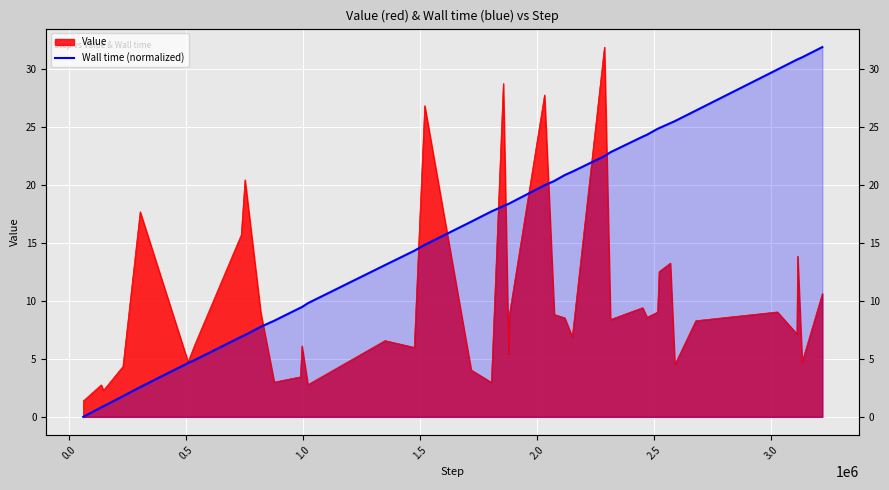

The value at 0.0 is 0.2. True or false?

False